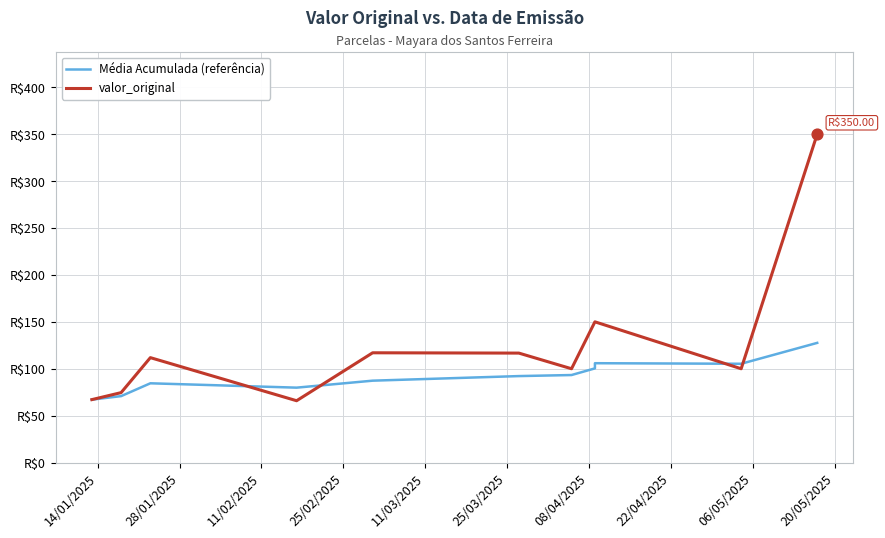

What is the total value across all series at 14/01/2025?

134.2